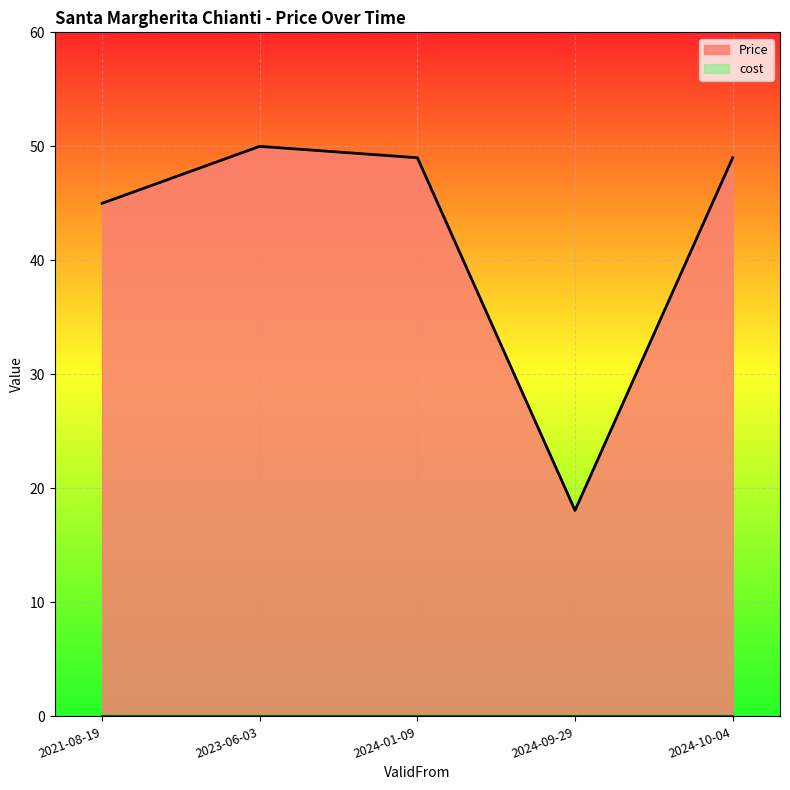

How many points are higher than both their immediate neighbors (excluding endpoints)?

1